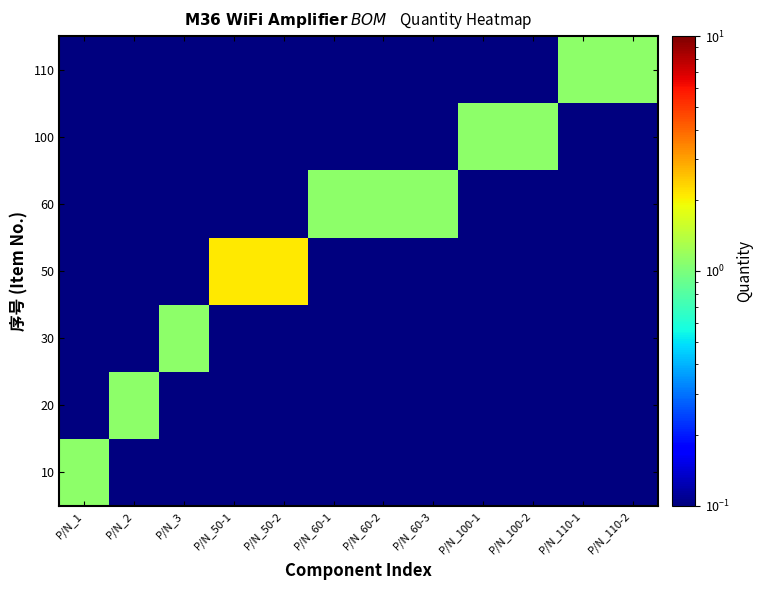

At how many categories does at least one series exceed 1?

12